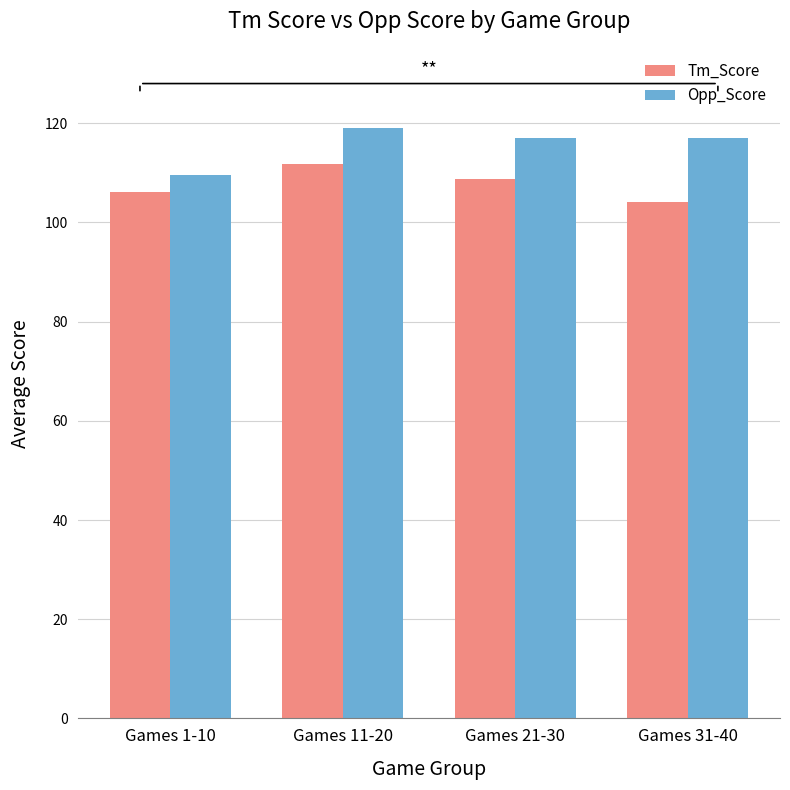

What is the maximum value for Tm_Score?

111.7